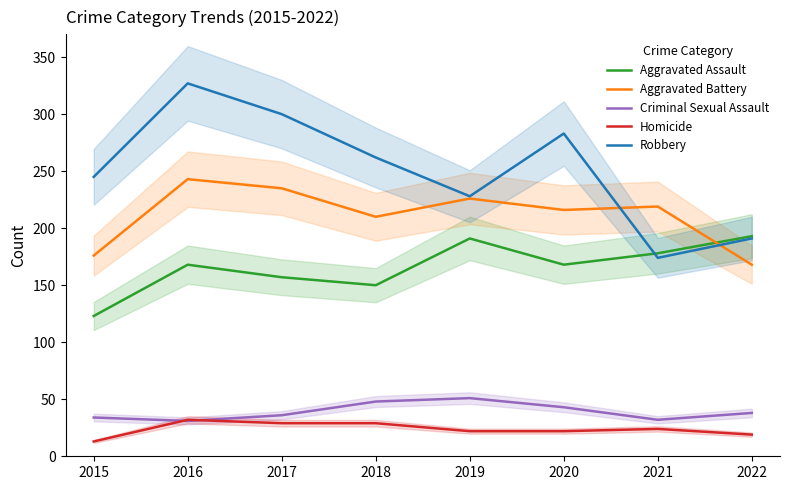

Rank the series by their maximum value, from highest to lowest.

Robbery, Aggravated Battery, Aggravated Assault, Criminal Sexual Assault, Homicide